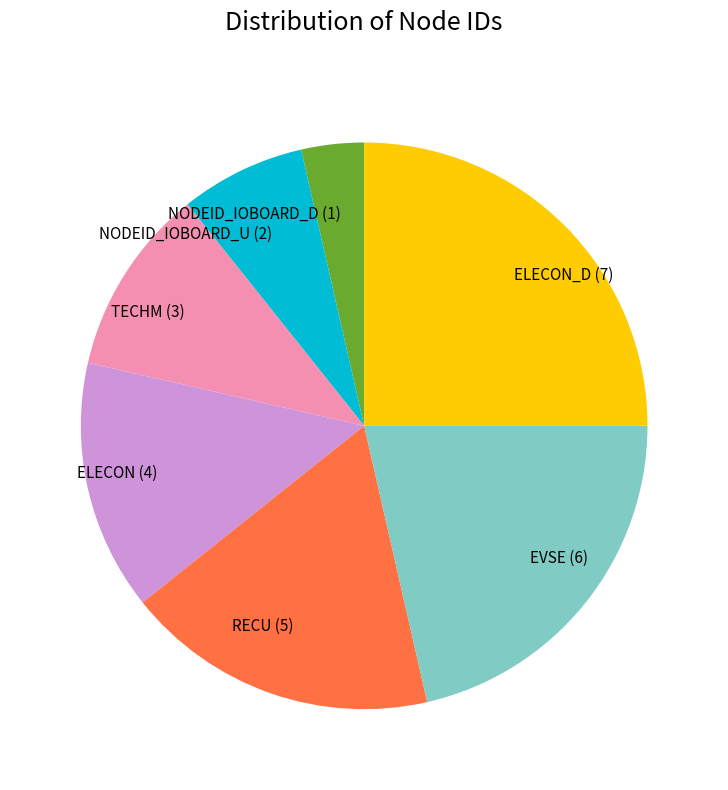

Count the number of slices in the pie.

7